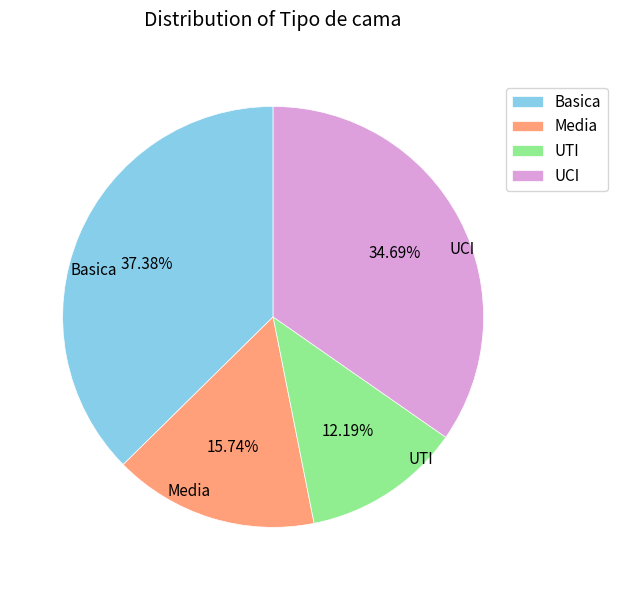

To the nearest percent, what portion does Basica represent?

37%